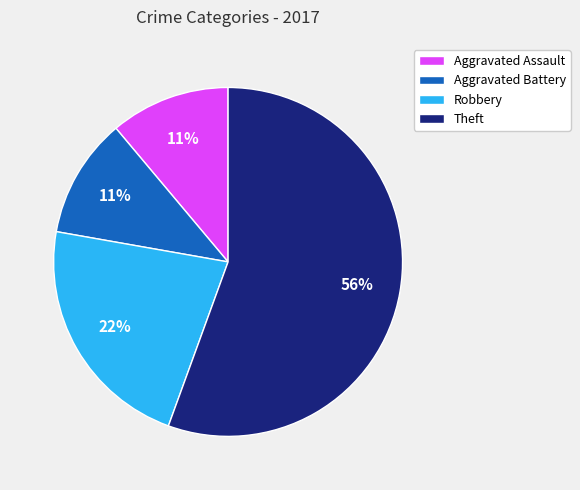

Which category has the biggest portion of the pie?

Theft